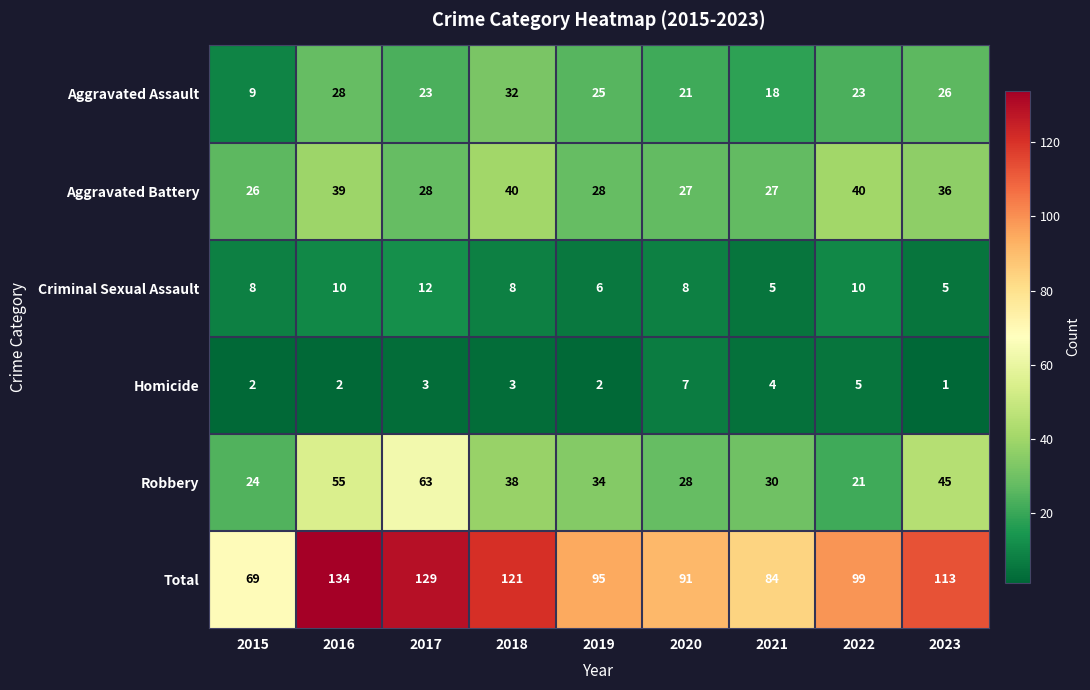

Where is Homicide nearest to the value 4?

2021